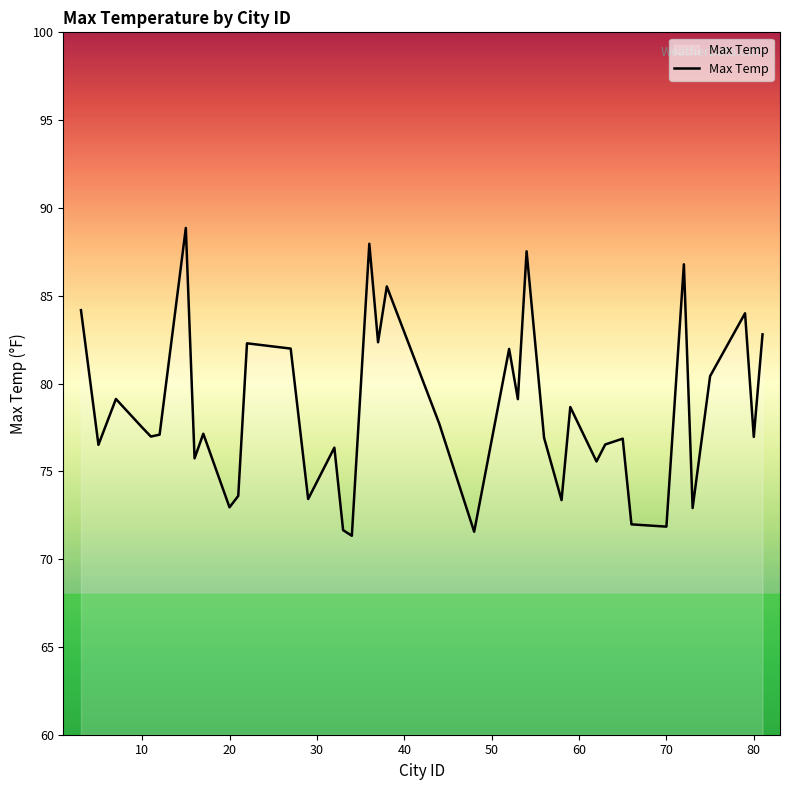

What is the difference between the maximum and minimum values?

17.5